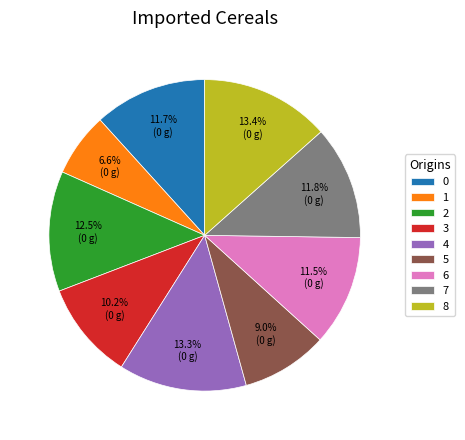

How much of the chart is everything except 4?

86.7%